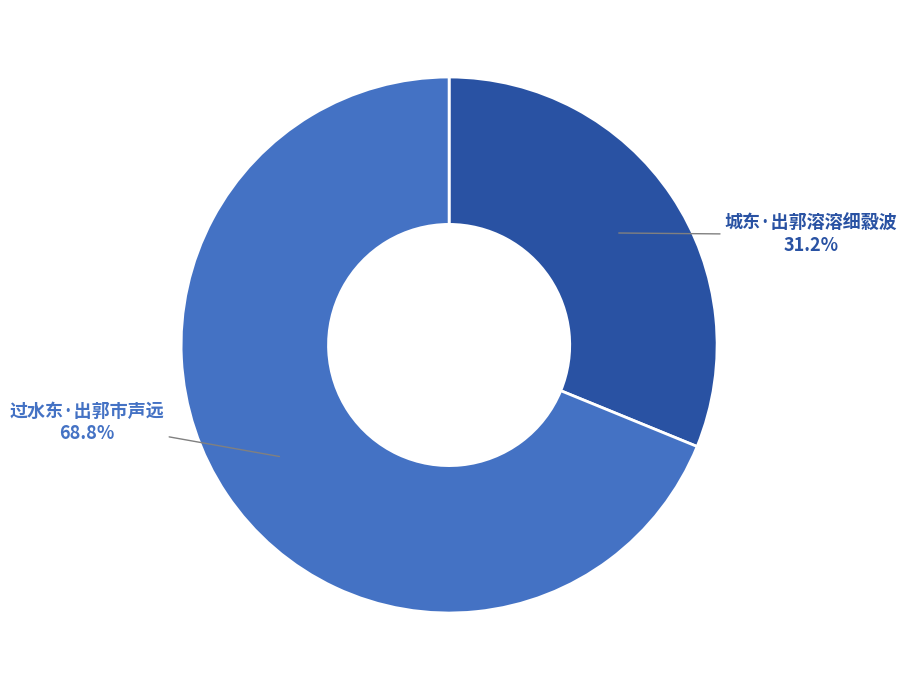

True or false: 城东·出郭溶溶细縠波 accounts for 24% of the total.

False